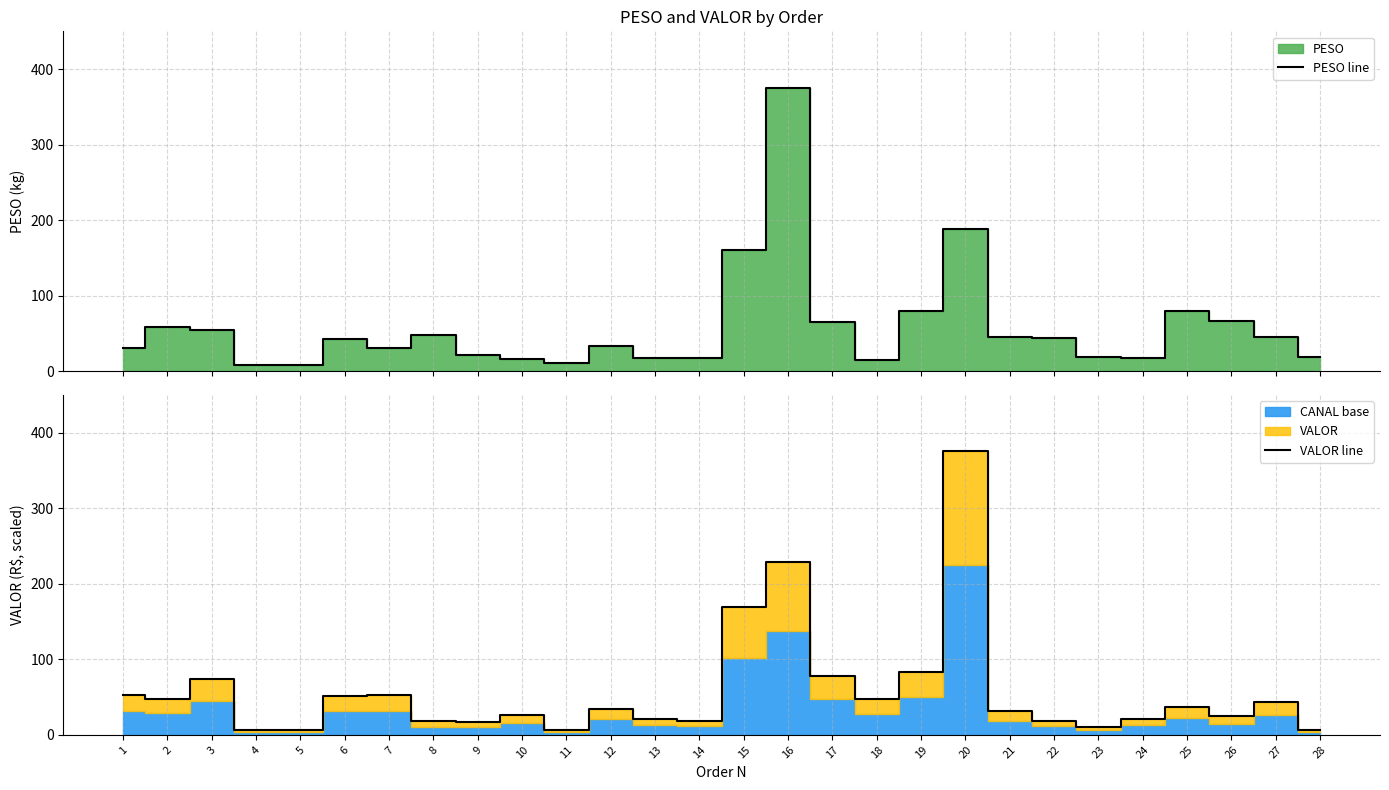

What is the greatest value displayed?

375.3